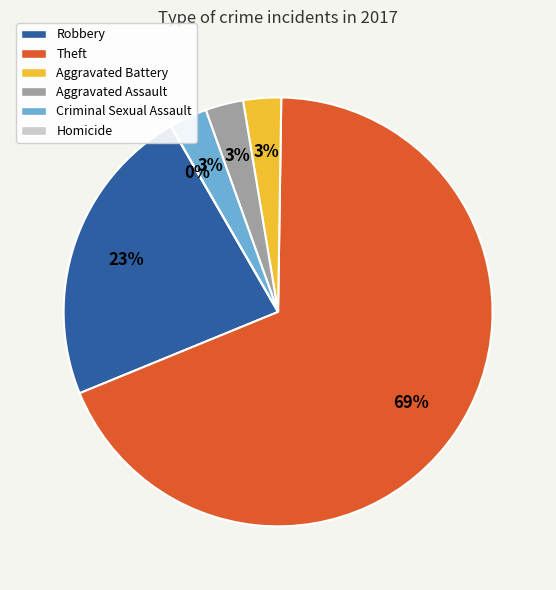

True or false: Criminal Sexual Assault accounts for 3% of the total.

True